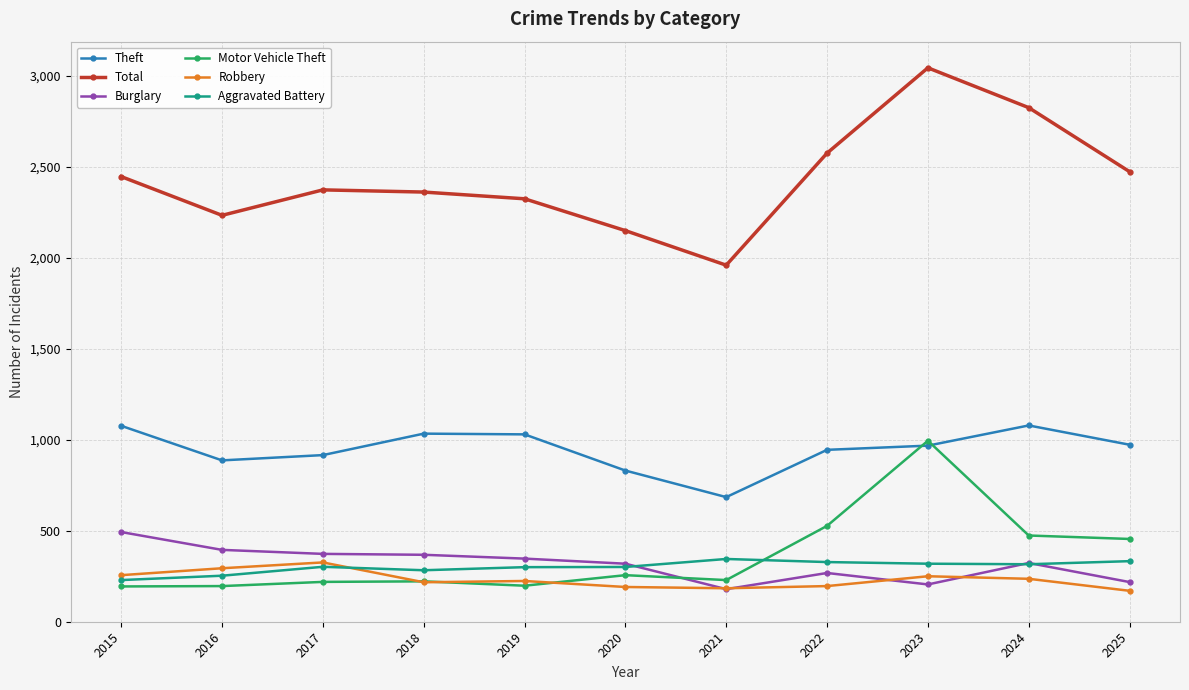

True or false: Burglary has a value of 218 at 2025.

True